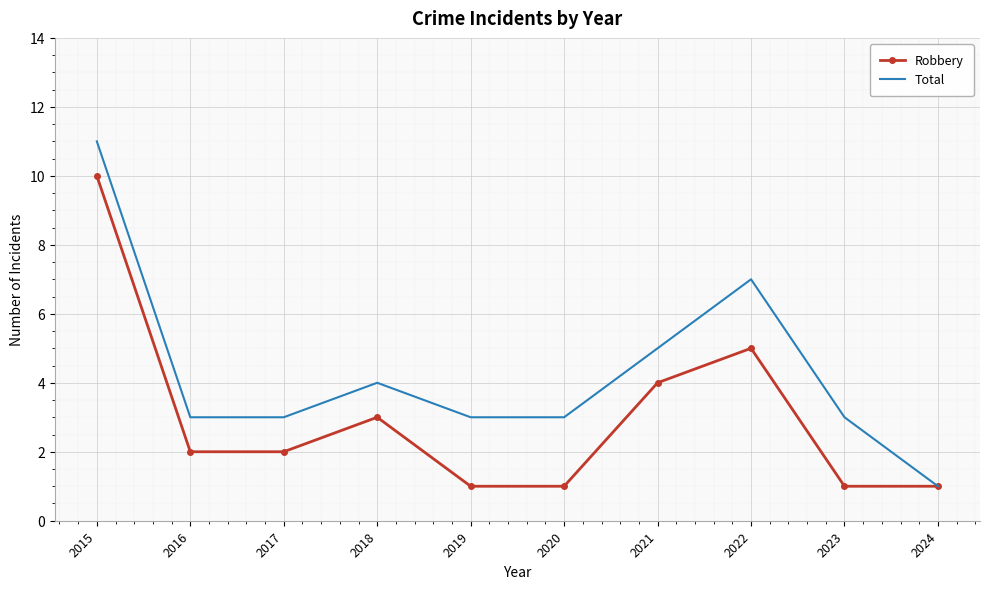

Reading left to right, extract all data points from this chart.

Robbery: 10	2	2	3	1	1	4	5	1	1
Total: 11	3	3	4	3	3	5	7	3	1